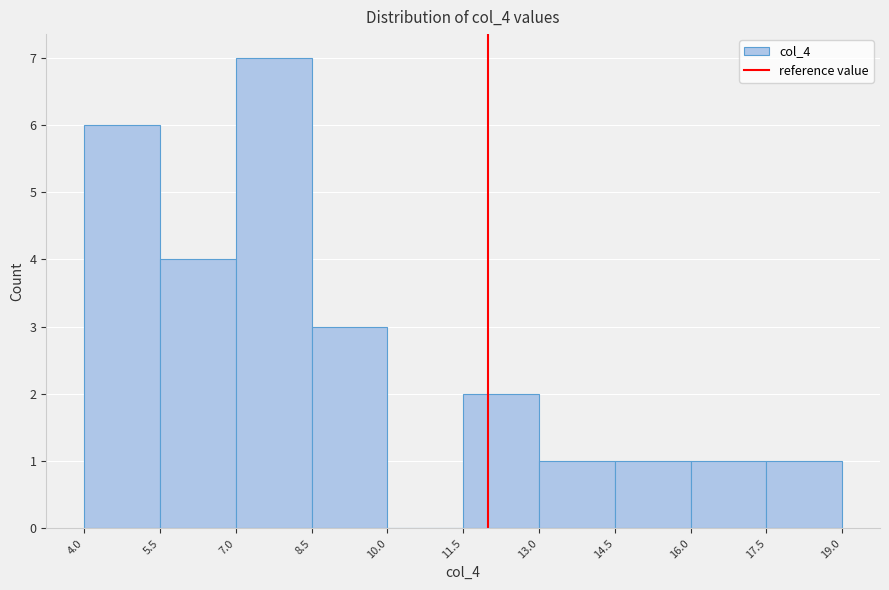

Reading left to right, transcribe this chart: for each bar, give the range it covers on the x-axis and its height. The values are not printed on the chart, so give them approximately, as read against the axis.

4.0 to 5.5: 6
5.5 to 7.0: 4
7.0 to 8.5: 7
8.5 to 10.0: 3
10.0 to 11.5: 0
11.5 to 13.0: 2
13.0 to 14.5: 1
14.5 to 16.0: 1
16.0 to 17.5: 1
17.5 to 19.0: 1